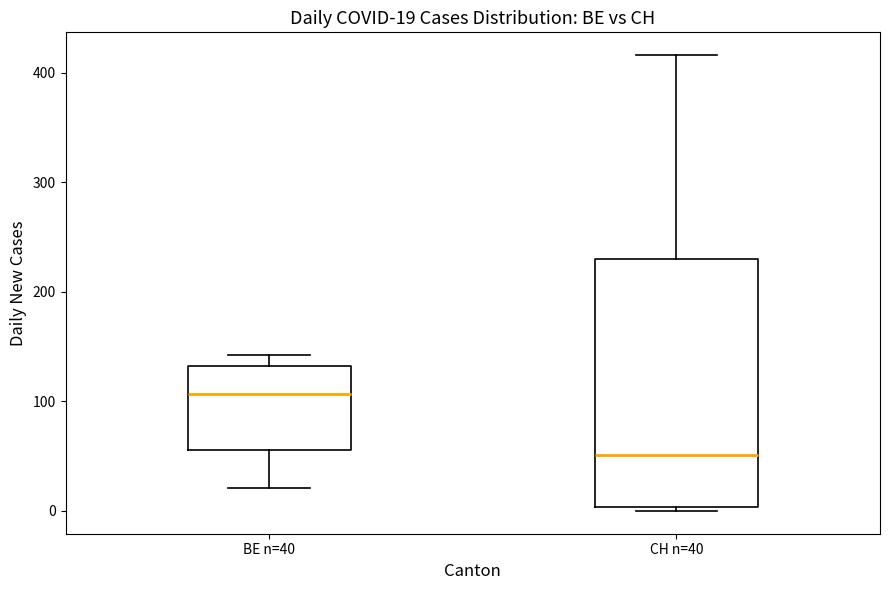

Which box's median line is the highest?

BE n=40